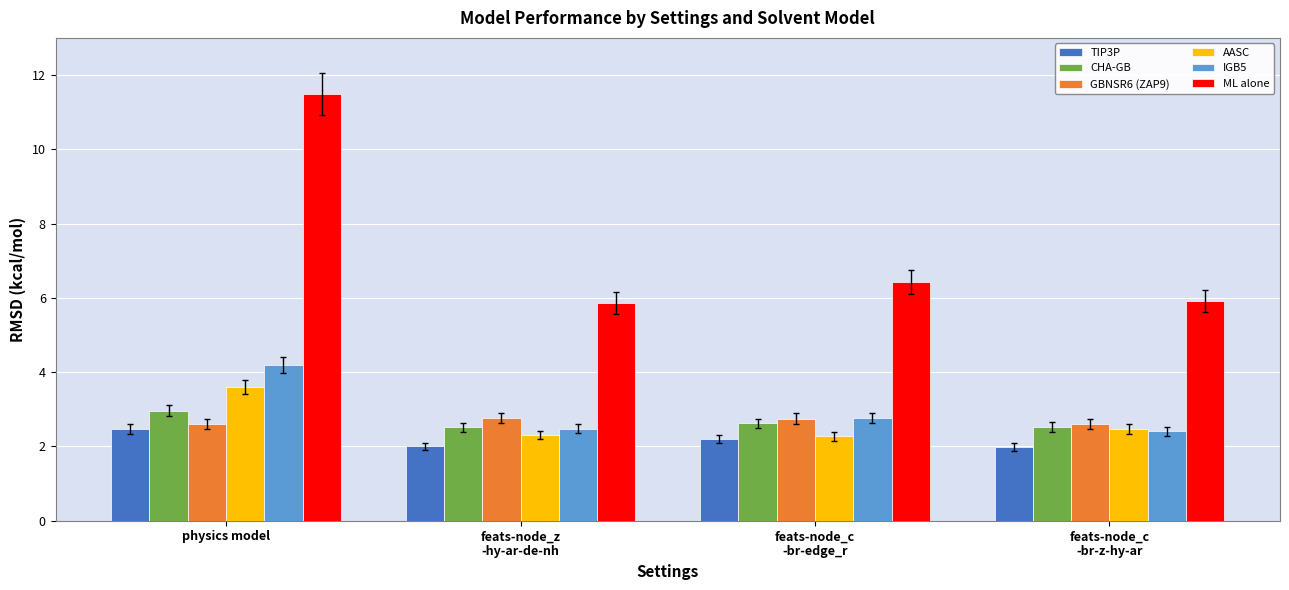

Rank the series by their maximum value, from highest to lowest.

ML alone, IGB5, AASC, CHA-GB, GBNSR6 (ZAP9), TIP3P